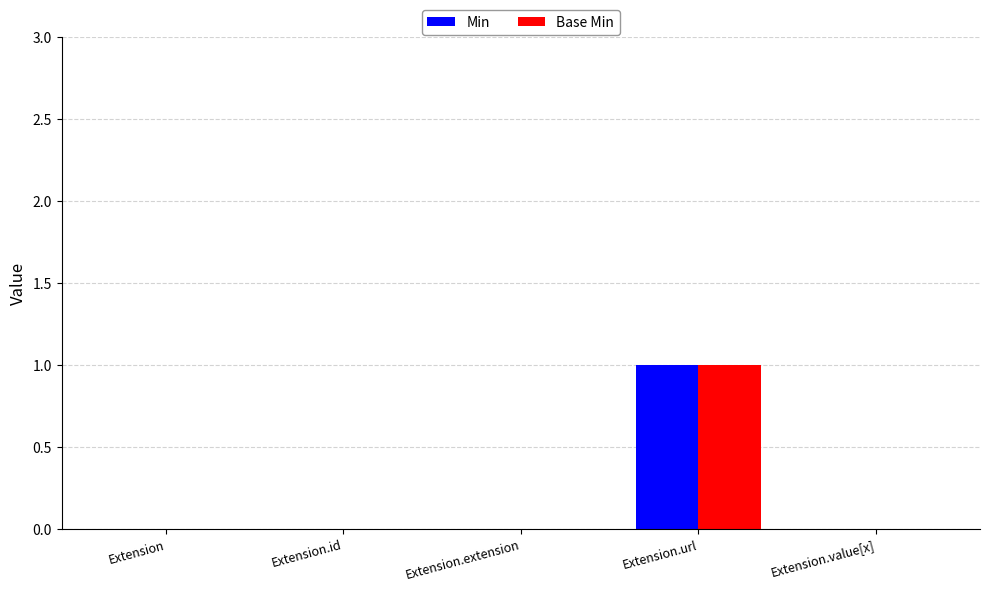

What are all the series names shown in the legend?

Min, Base Min